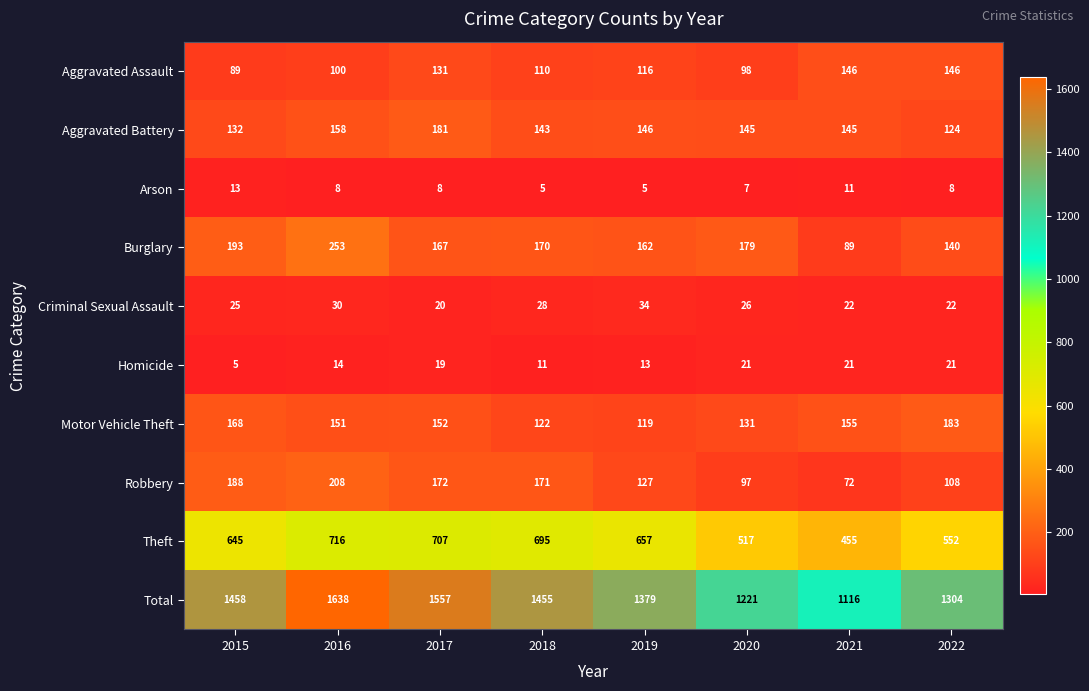

How many Criminal Sexual Assault values are between 22 and 30?

6